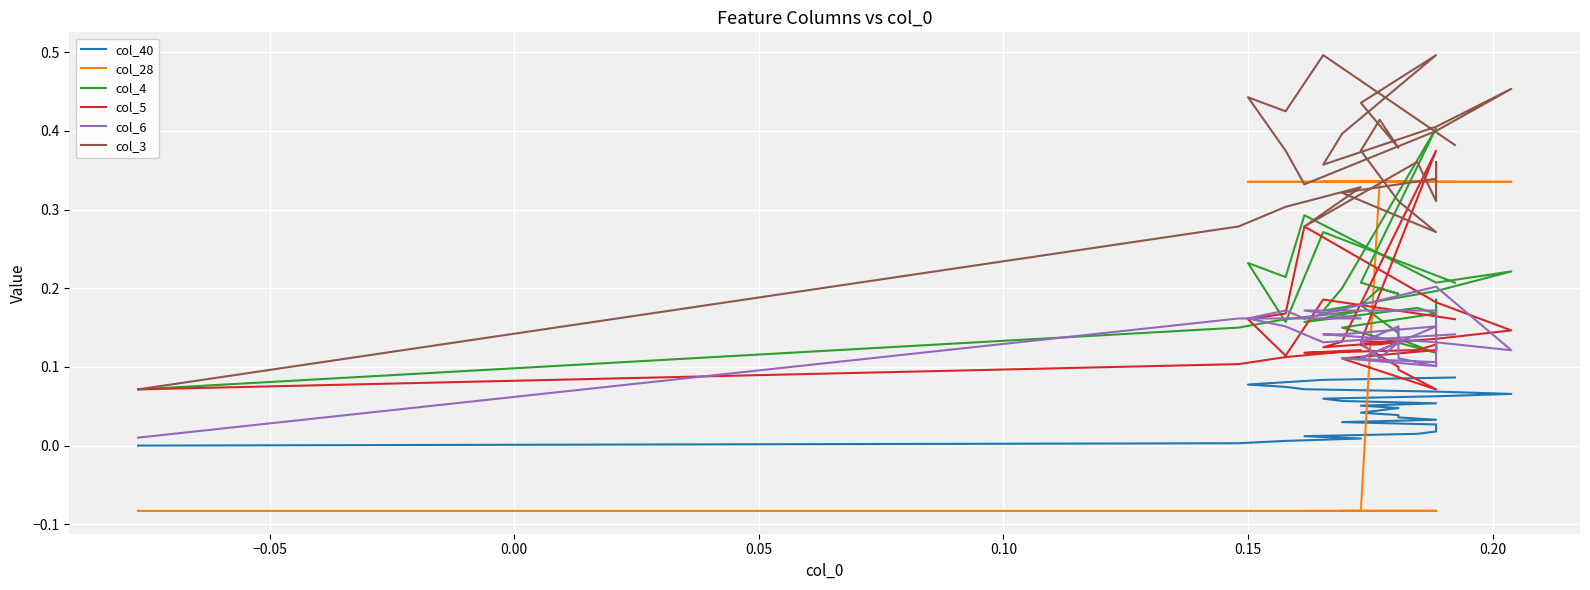

True or false: col_3 has more than 2 points higher than both neighbors.

True